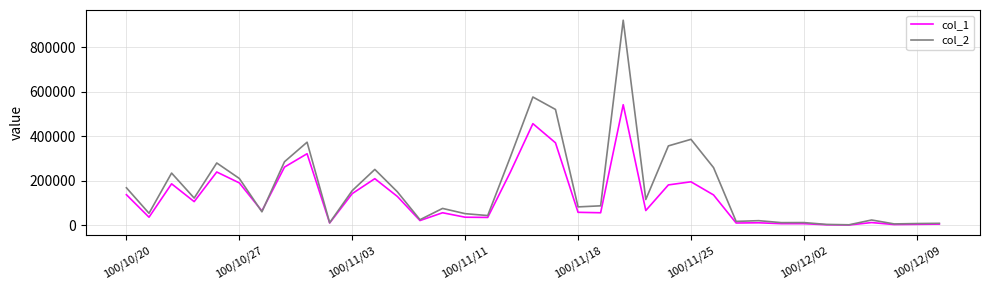

Rank the series by their maximum value, from highest to lowest.

col_2, col_1